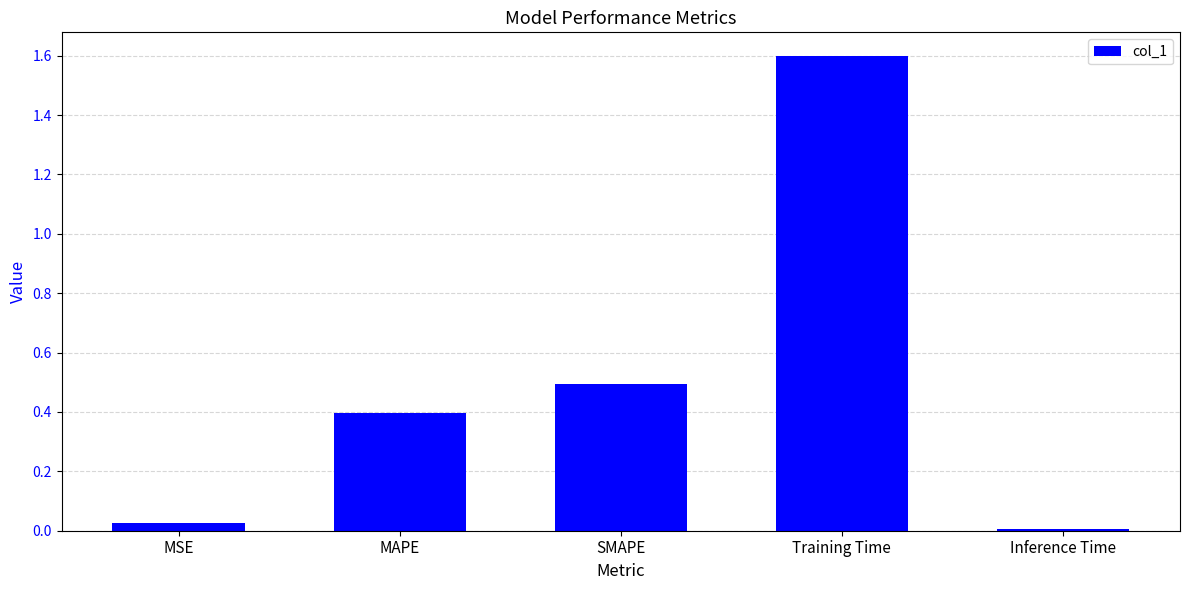

What is the label of the 2nd bar from the right?

Training Time